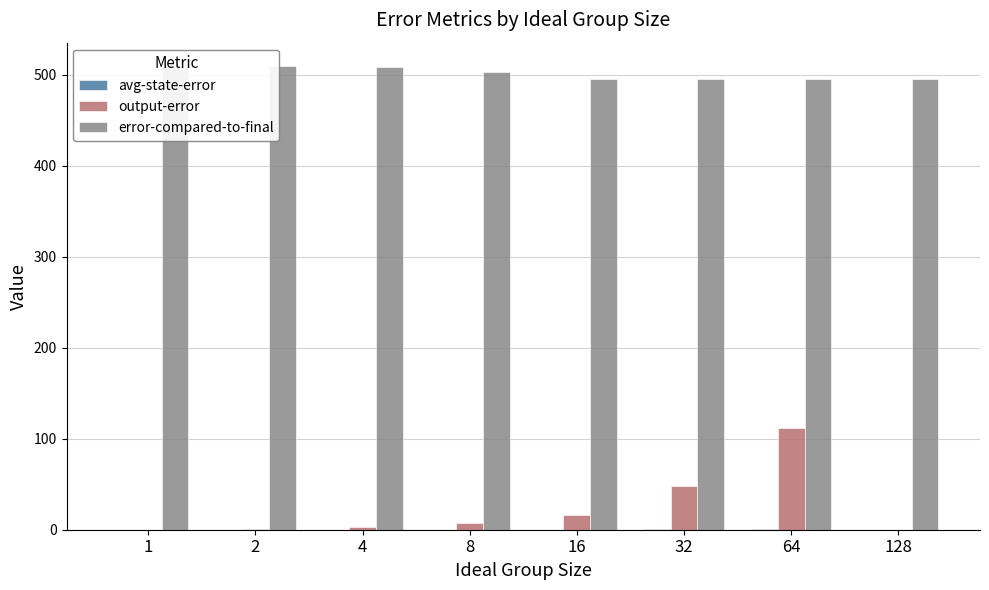

How many values in the error-compared-to-final series exceed 503?

3